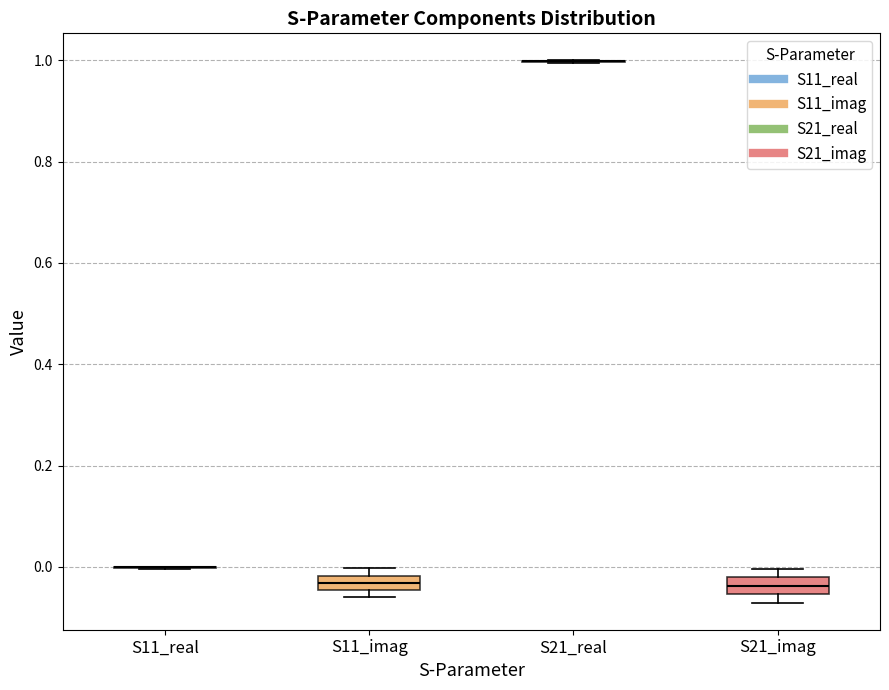

Where is the lower edge of the box for S11_imag on the y-axis? The values are not printed on the chart, so give them approximately, as read against the axis.

-0.04